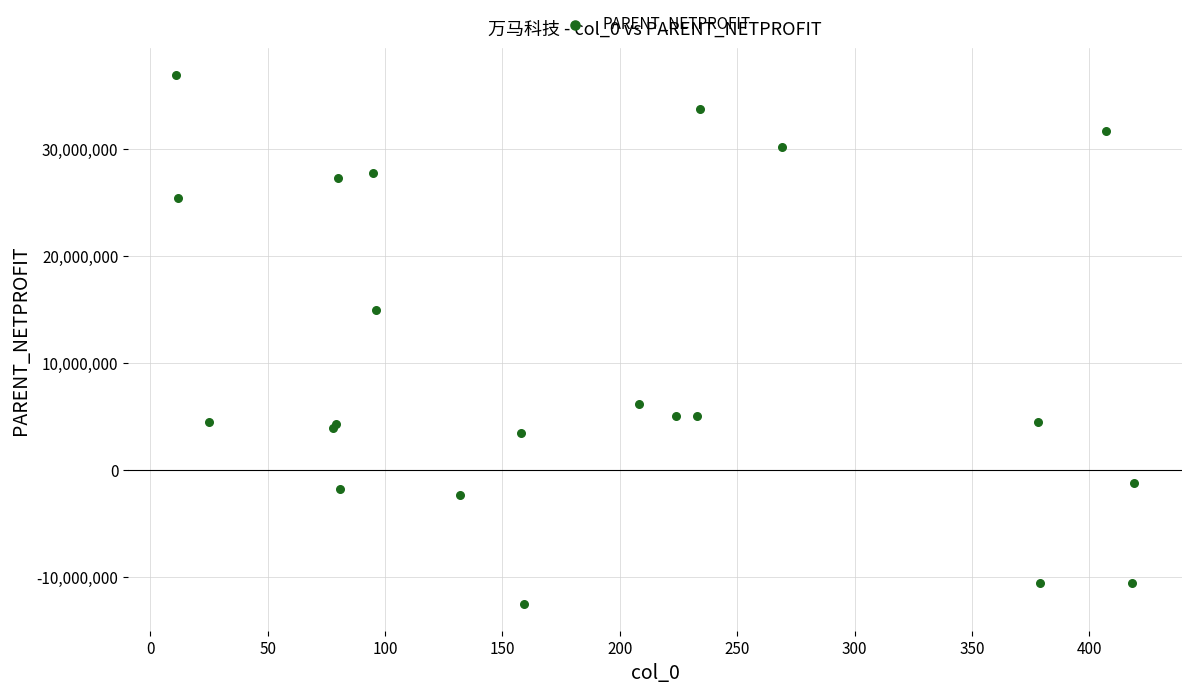

What Y value in the scatter plot is closest to 12206733?

14939209.7